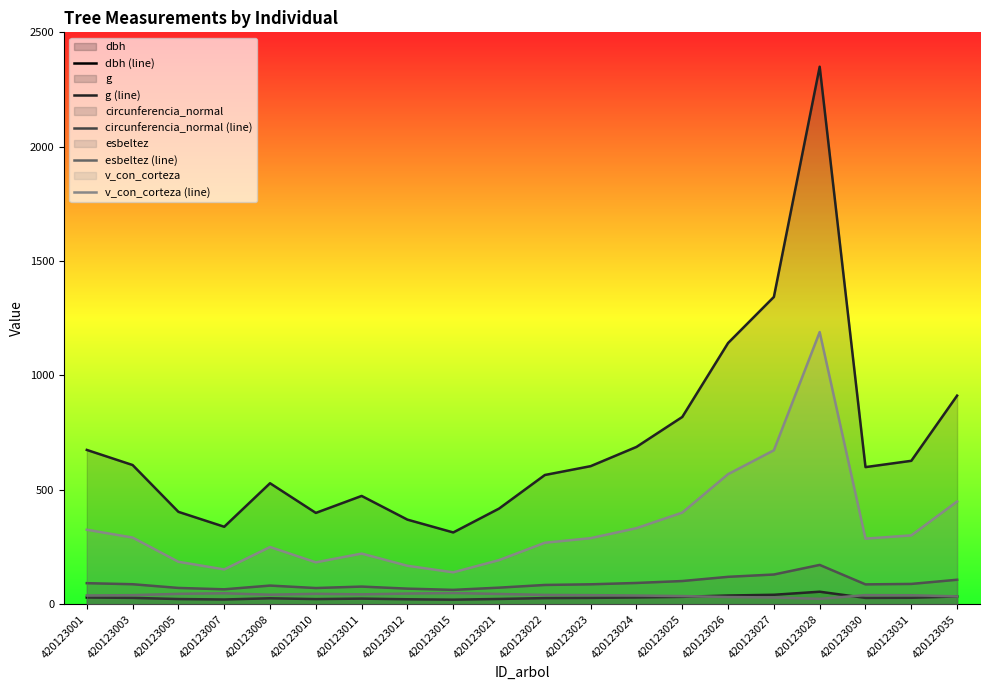

Is the value of dbh (line) at 420123028 greater than the value of v_con_corteza (line) at 420123035?

No